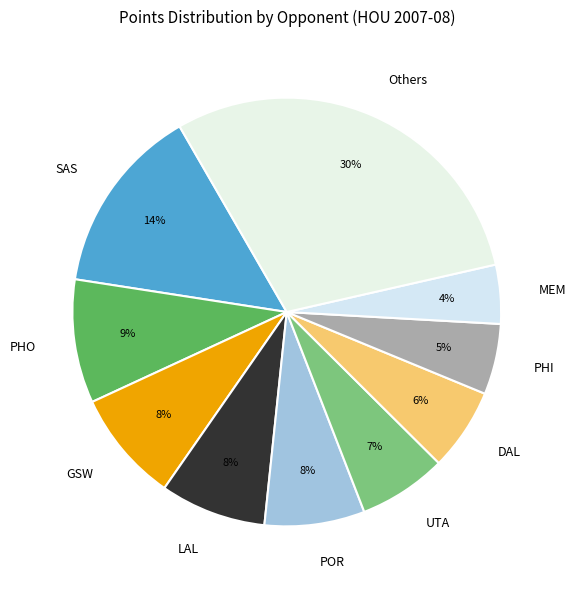

Combined, do PHI and GSW account for over 50%?

No